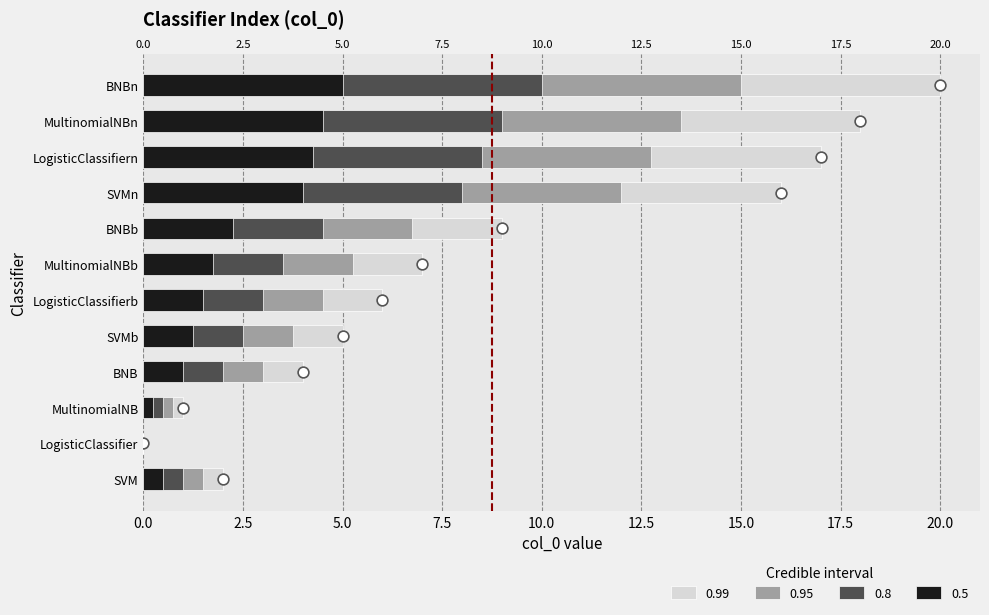

What is the change in value from LogisticClassifiern to BNBn?

+3